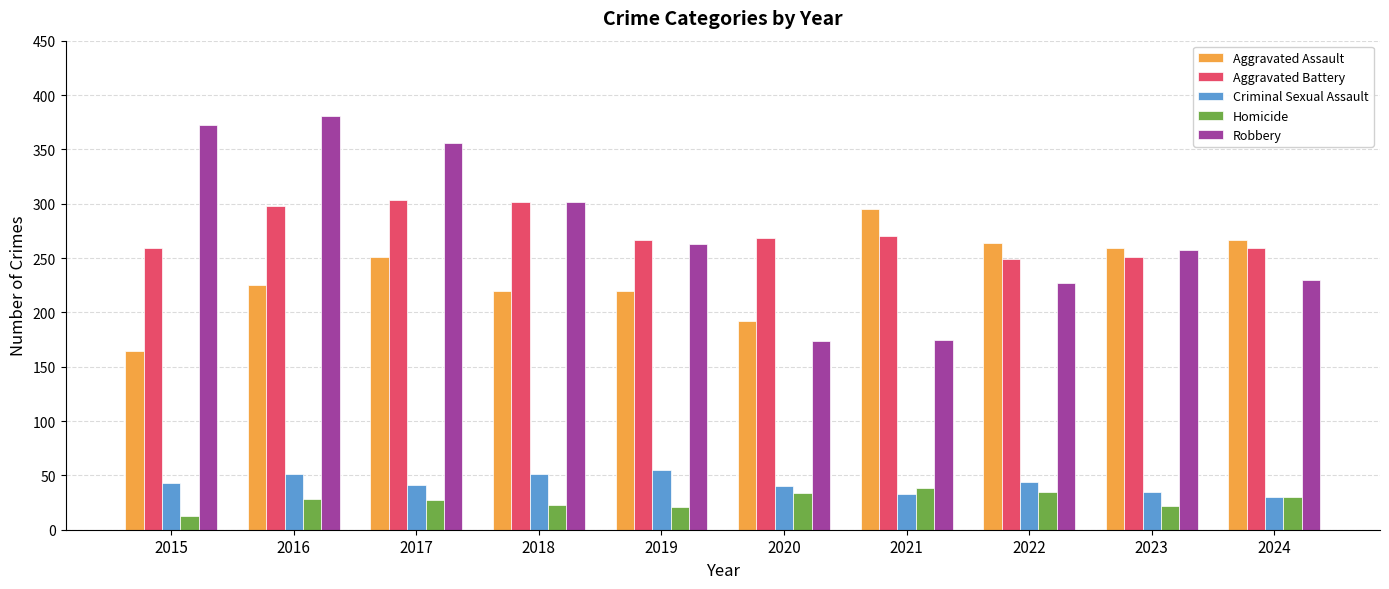

Which label corresponds to the smallest value in the chart?

2015